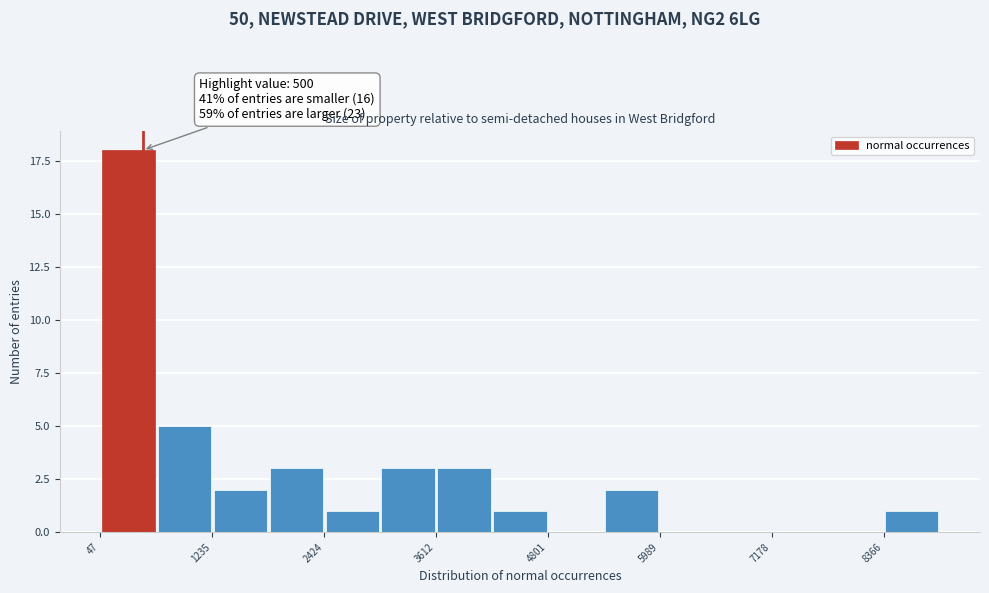

Read against the x-axis, roughly where is the centre of the tallest bar?

400